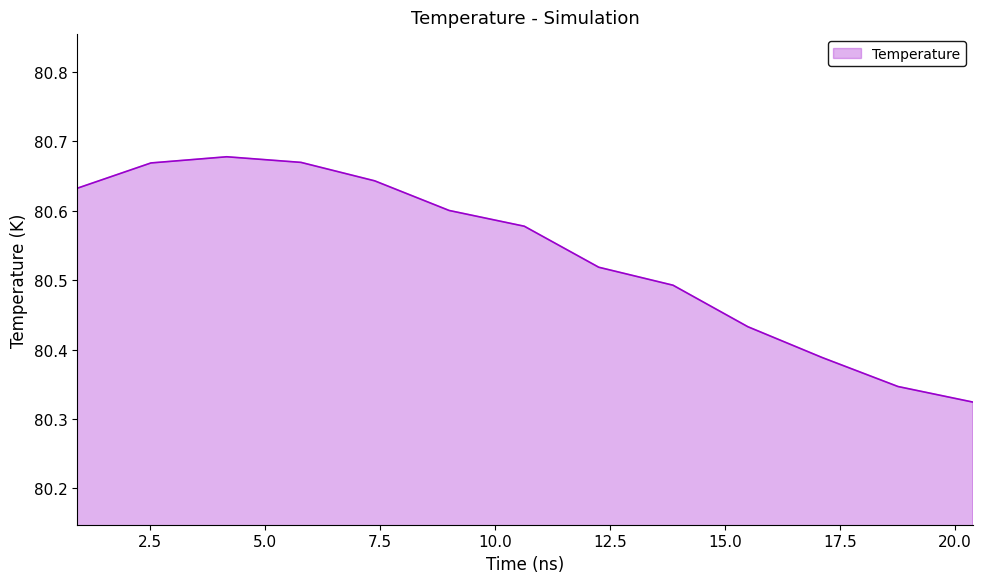

What is the difference between the maximum and minimum values?

0.4